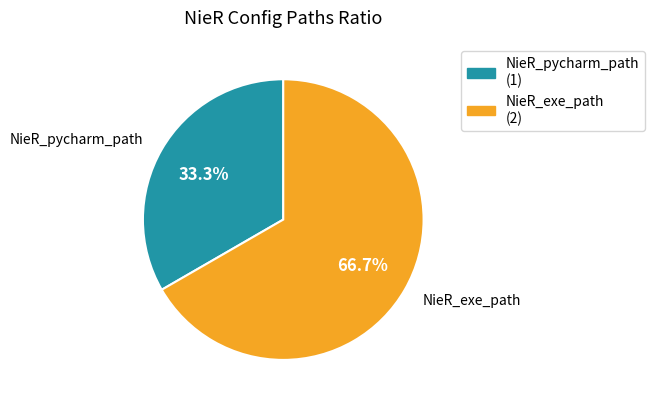

What portion of the pie excludes NieR_exe_path?

33.3%